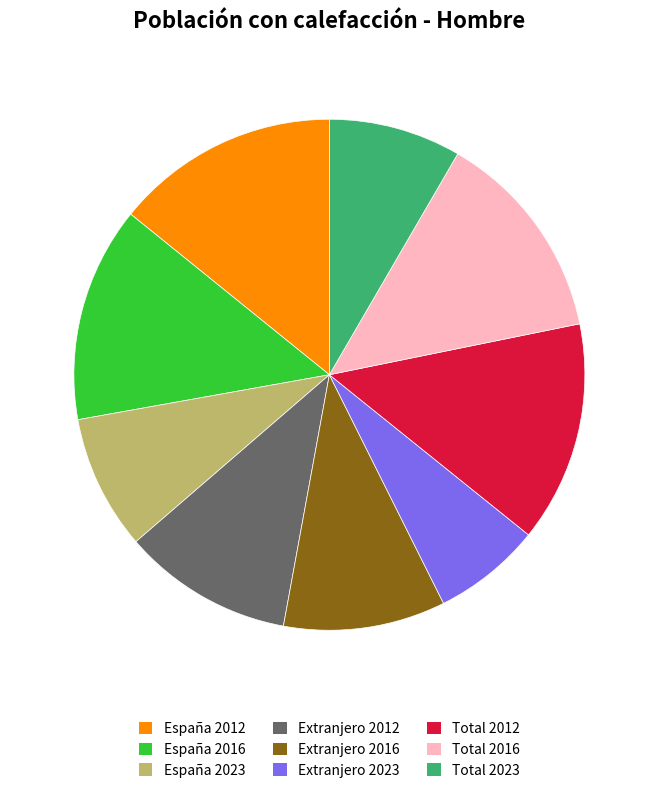

What is the smallest slice in the pie chart?

Extranjero 2023